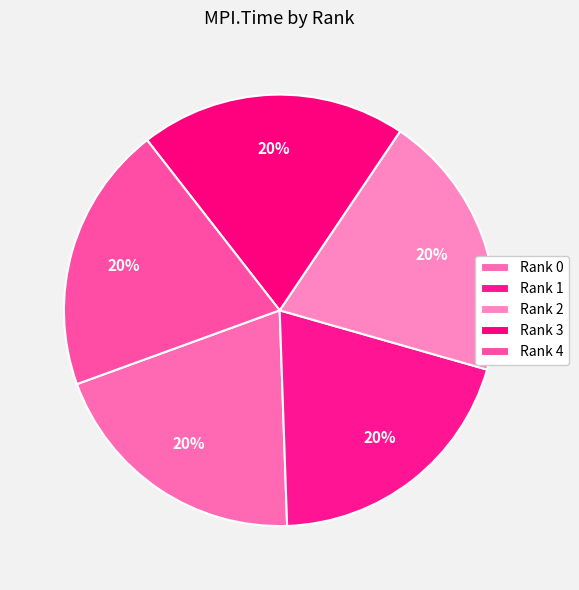

How many segments does this pie chart have?

5